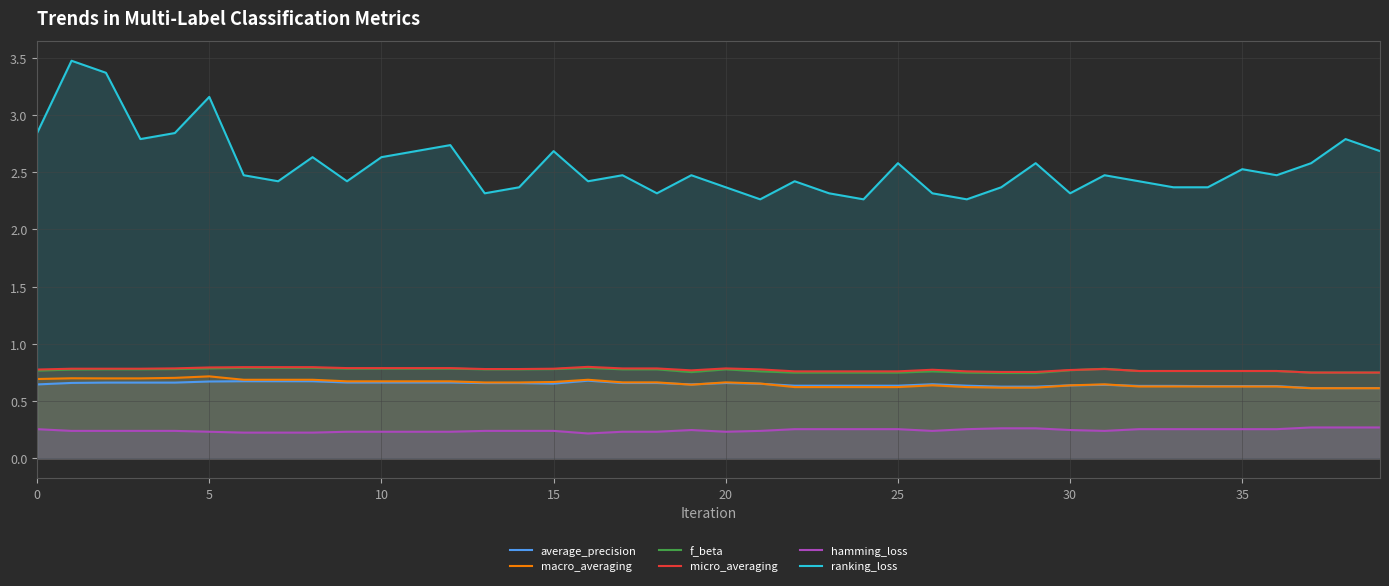

What is the spread (max minus min) of values at 30?

2.1